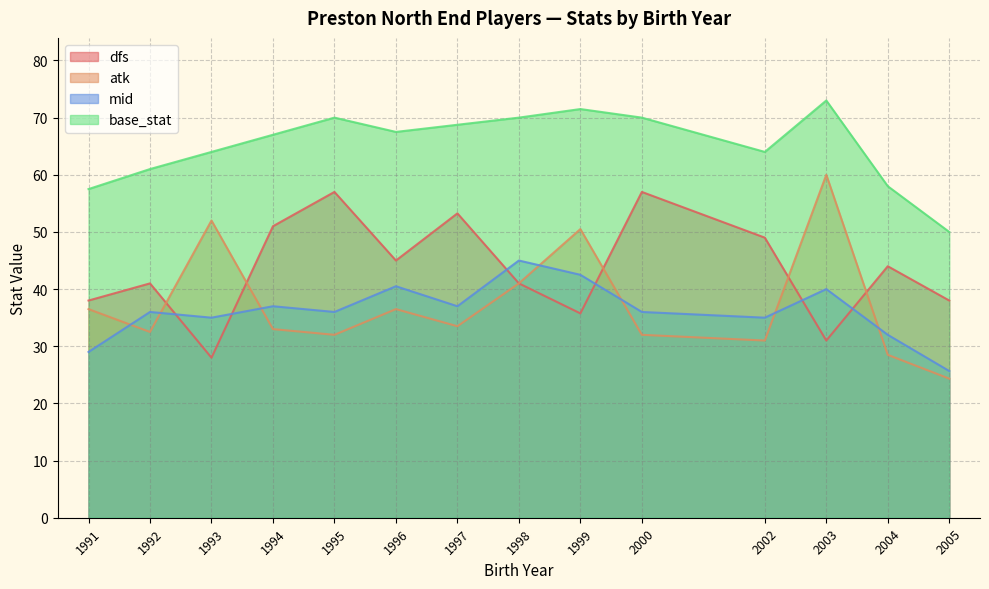

At which label does mid reach its peak?

1998